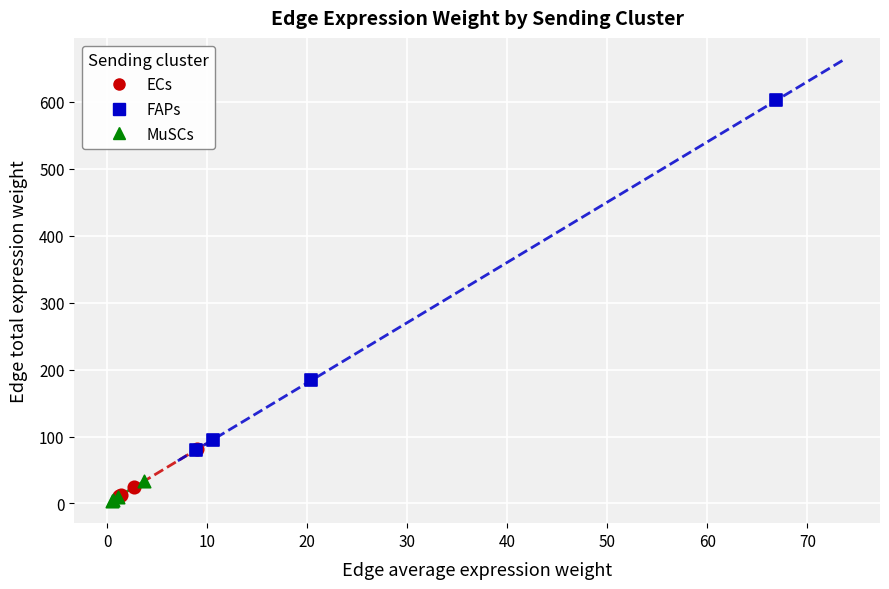

Which series reaches the minimum Y coordinate?

MuSCs